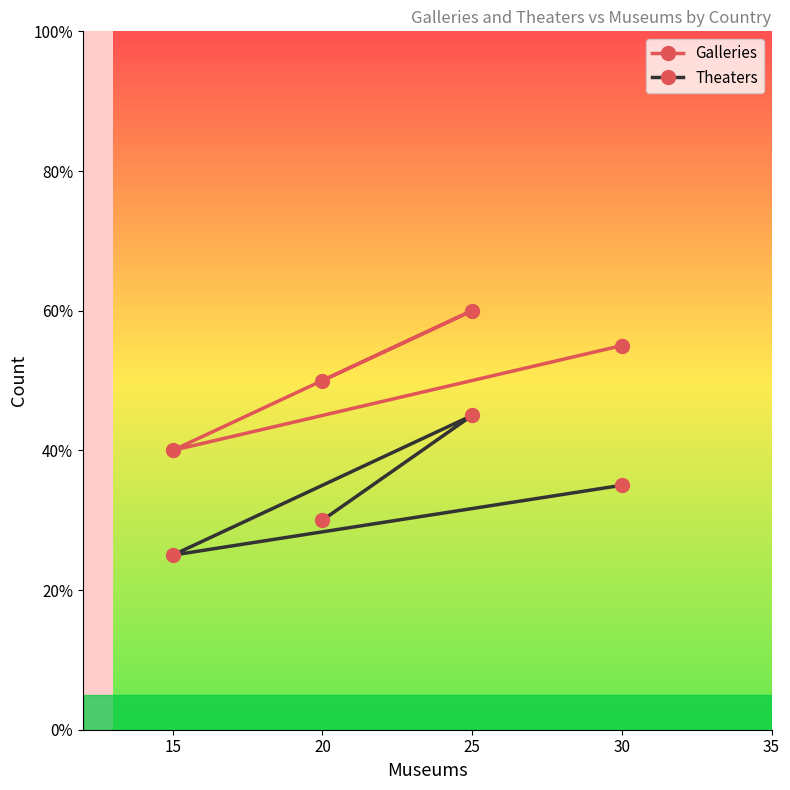

At which label does Theaters first exceed 35?

25